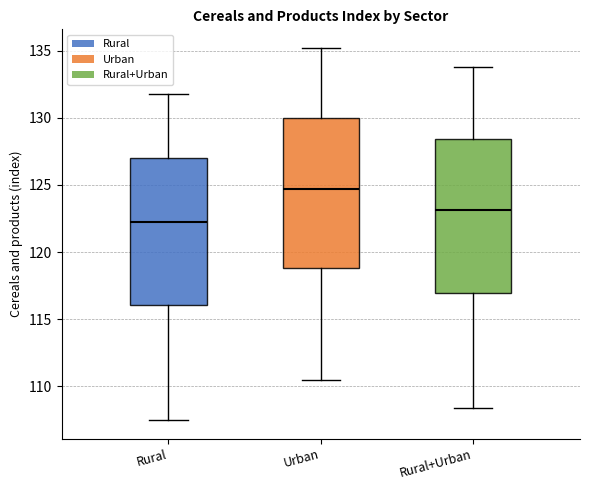

Where is the upper edge of the box for Rural+Urban on the y-axis? The values are not printed on the chart, so give them approximately, as read against the axis.

128.5